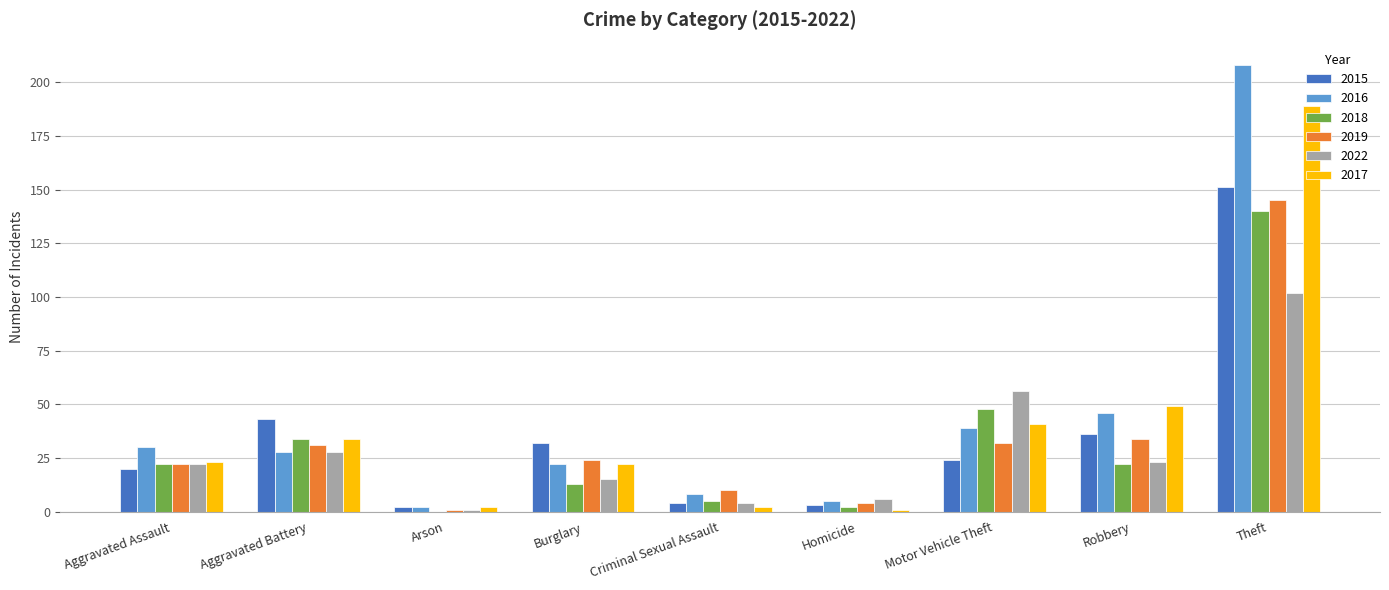

Where does the 2016 series first go above 28?

Aggravated Assault